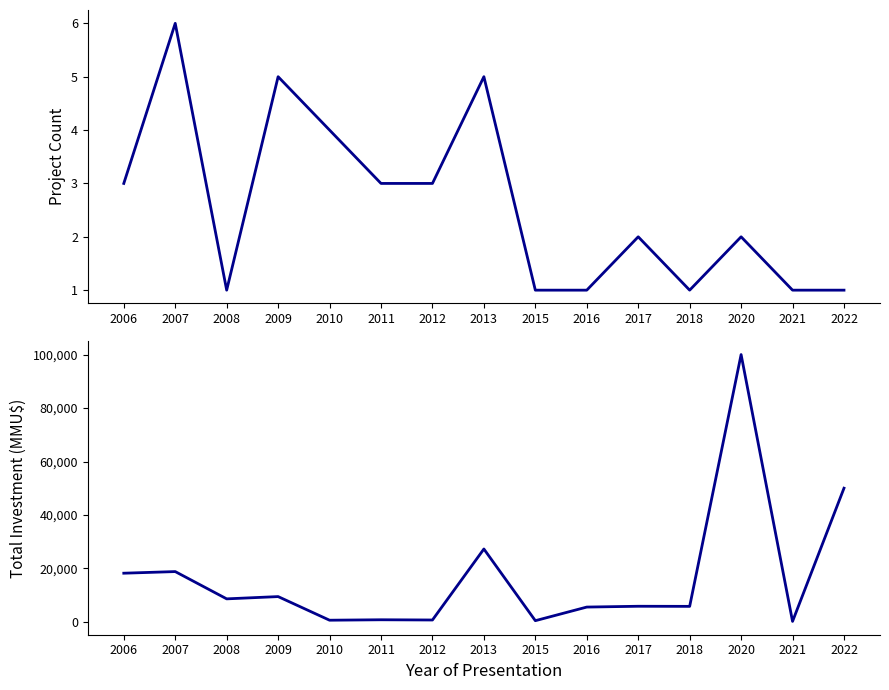

What is the difference between the highest and lowest values at 2017?

5746